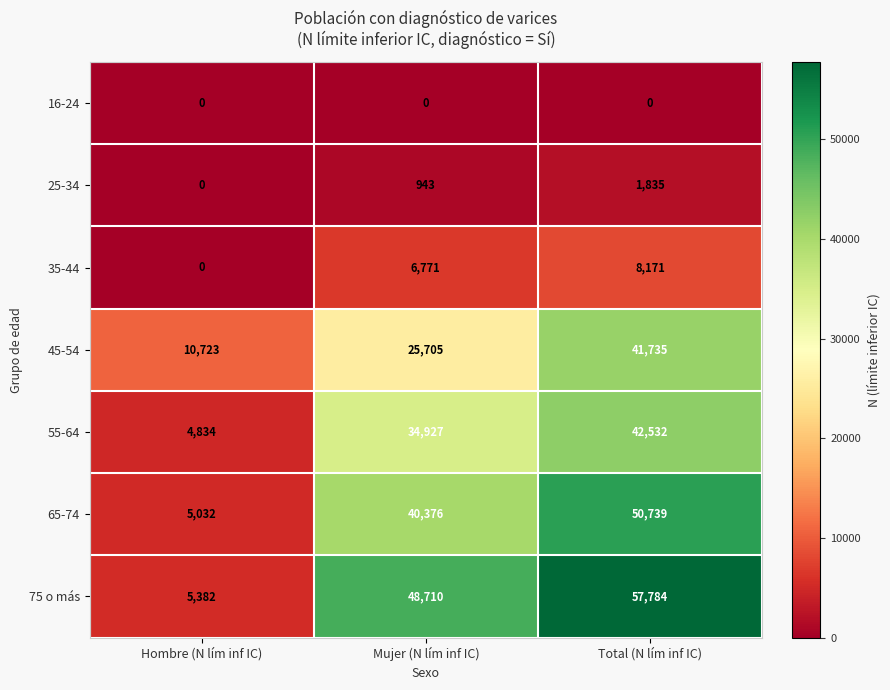

What is the spread (max minus min) of values at Total (N lím inf IC)?

57784